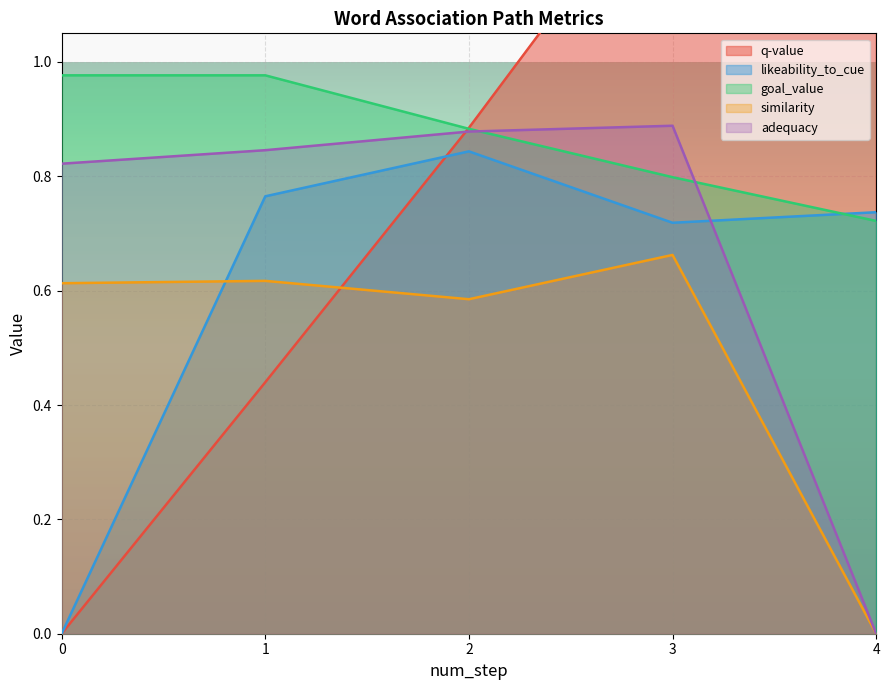

How many data points does each series have?

5